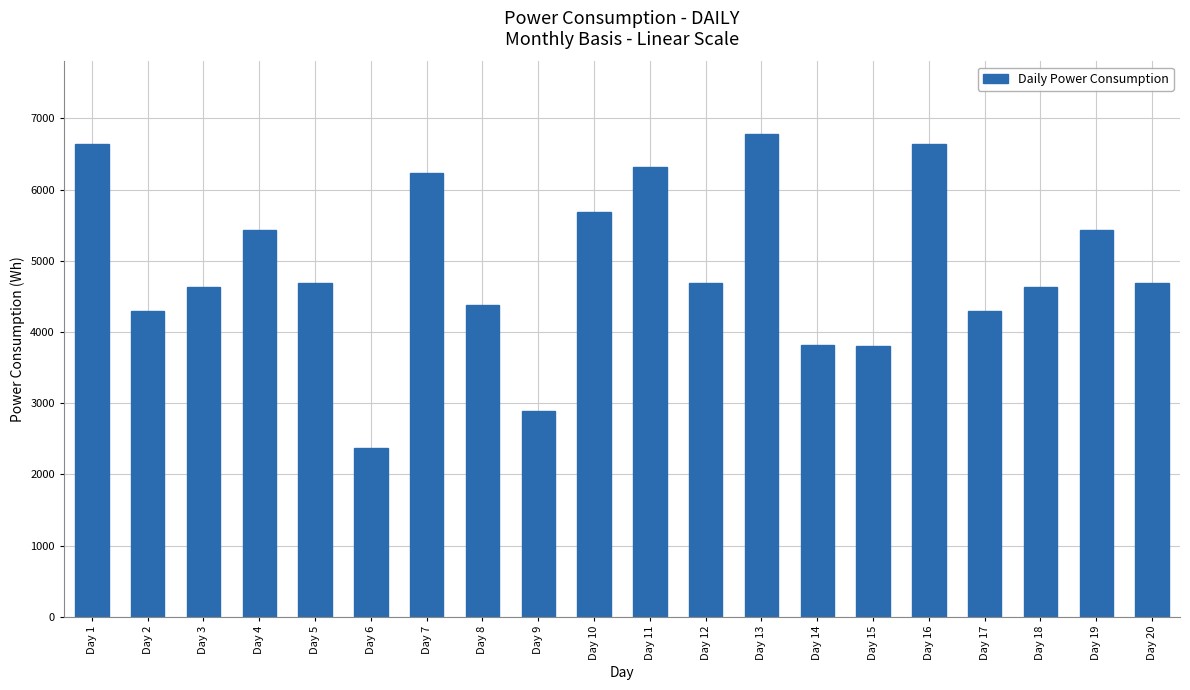

What is the difference between the values at Day 3 and Day 8?

245